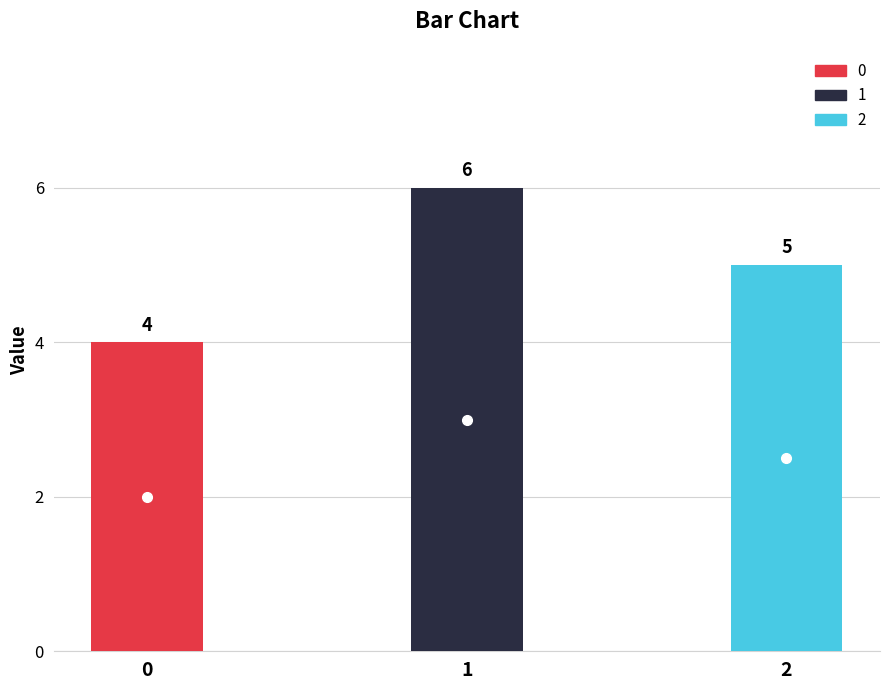

What is the value of the 3rd bar from the left?

5